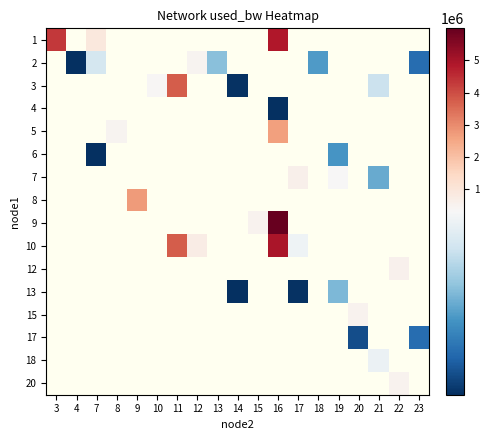

At which label does row_15 reach its minimum?

3